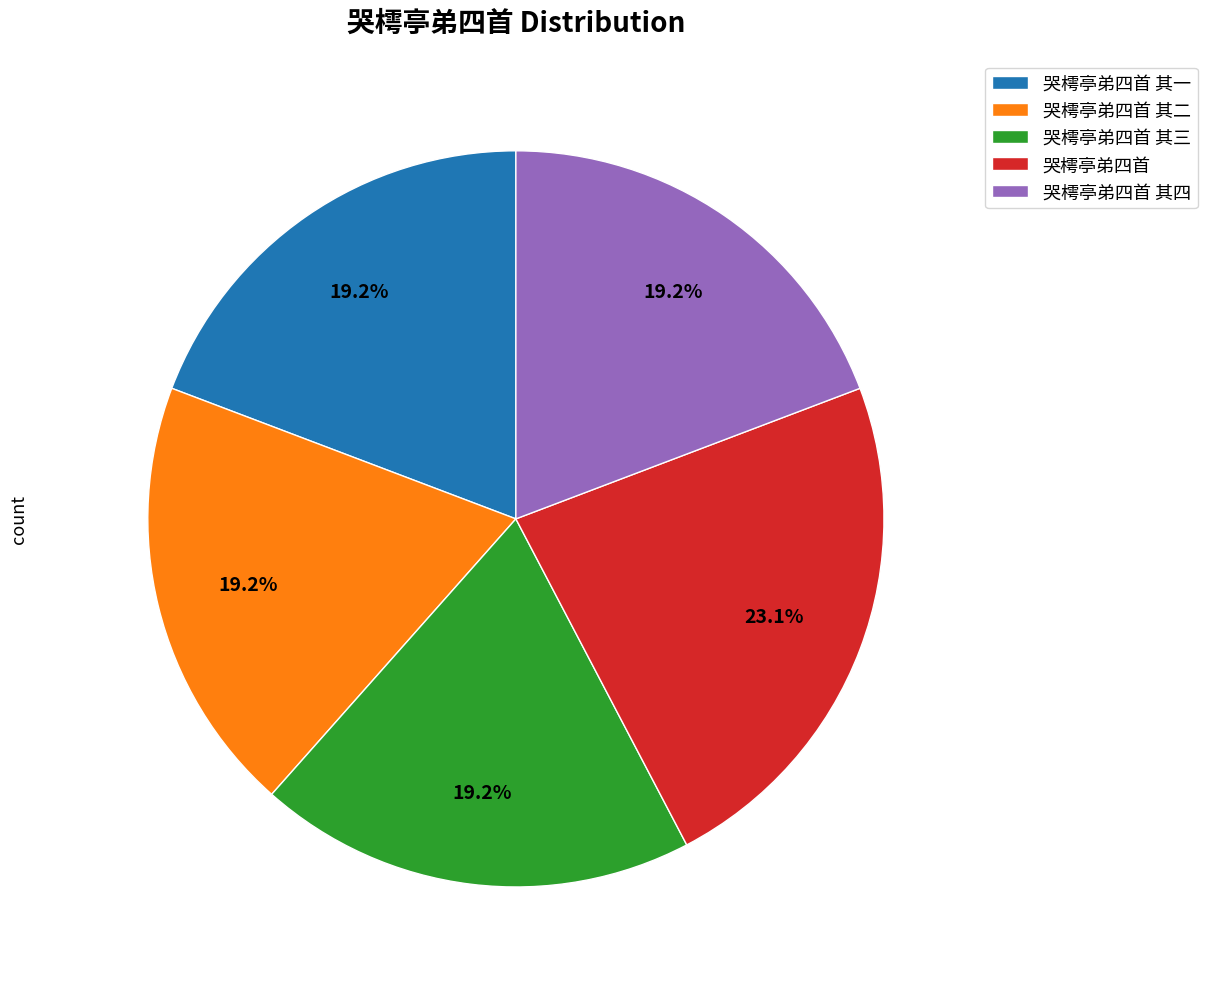

Between 哭樗亭弟四首 and 哭樗亭弟四首 其二, which is larger?

哭樗亭弟四首